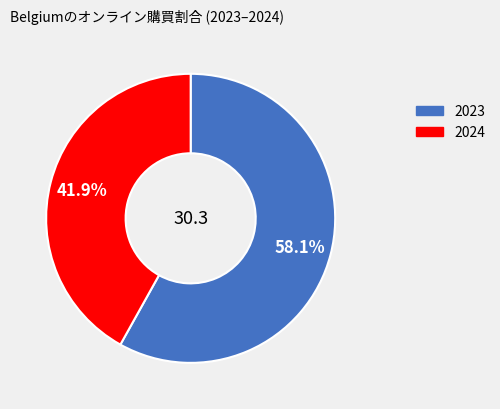

How many slices are in this pie chart?

2